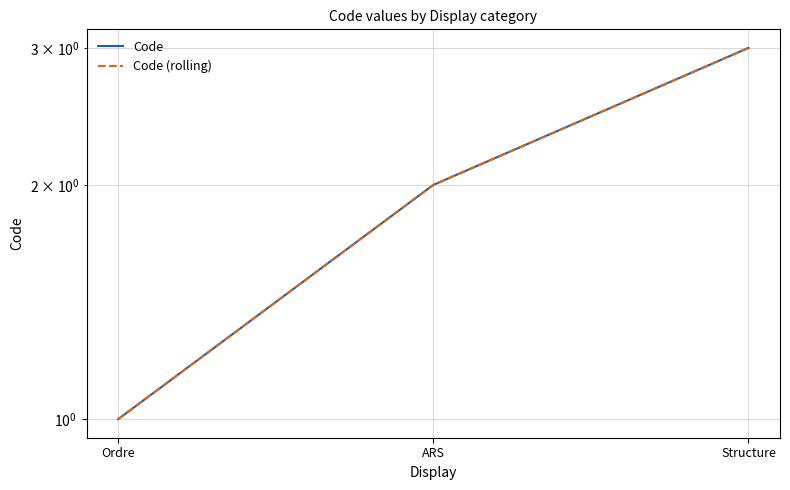

What is the average value of the Code series?

2